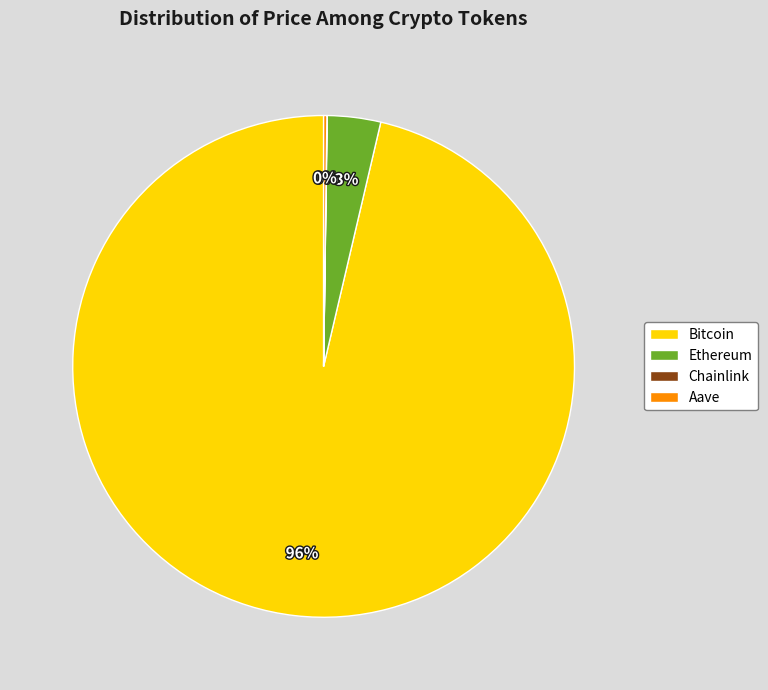

Combined, do Ethereum and Bitcoin account for over 50%?

Yes